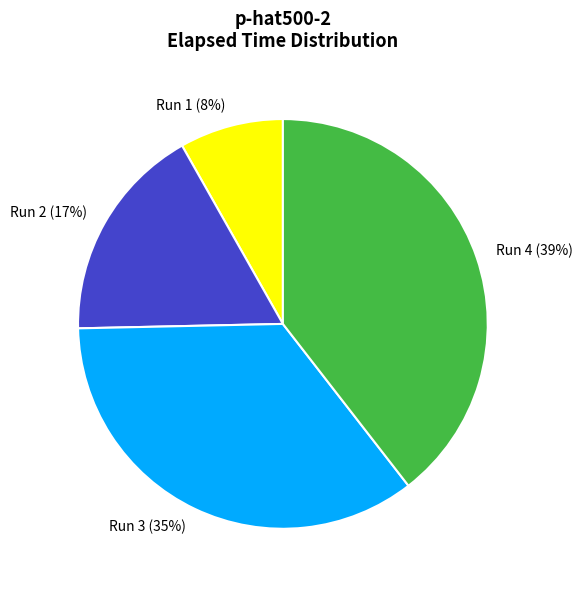

How many slices are in this pie chart?

4